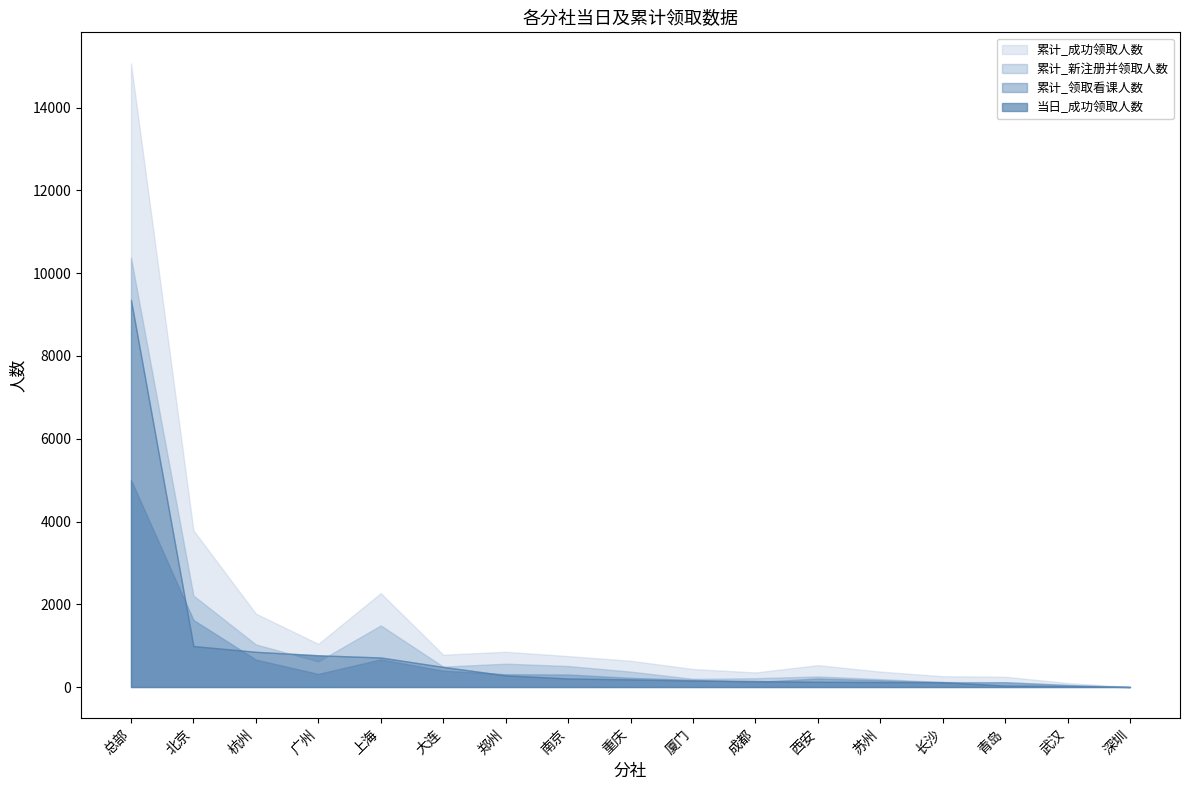

Where is the first local maximum for 累计_领取看课人数?

上海